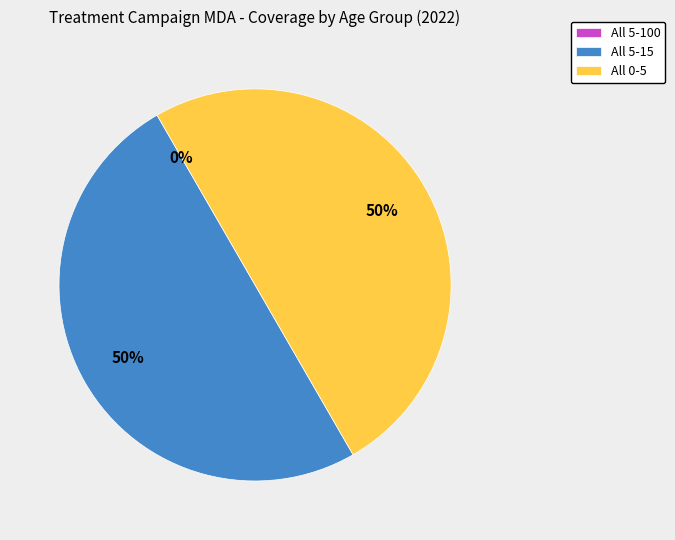

To the nearest percent, what is the combined percentage of All 5-100 and All 5-15?

50%